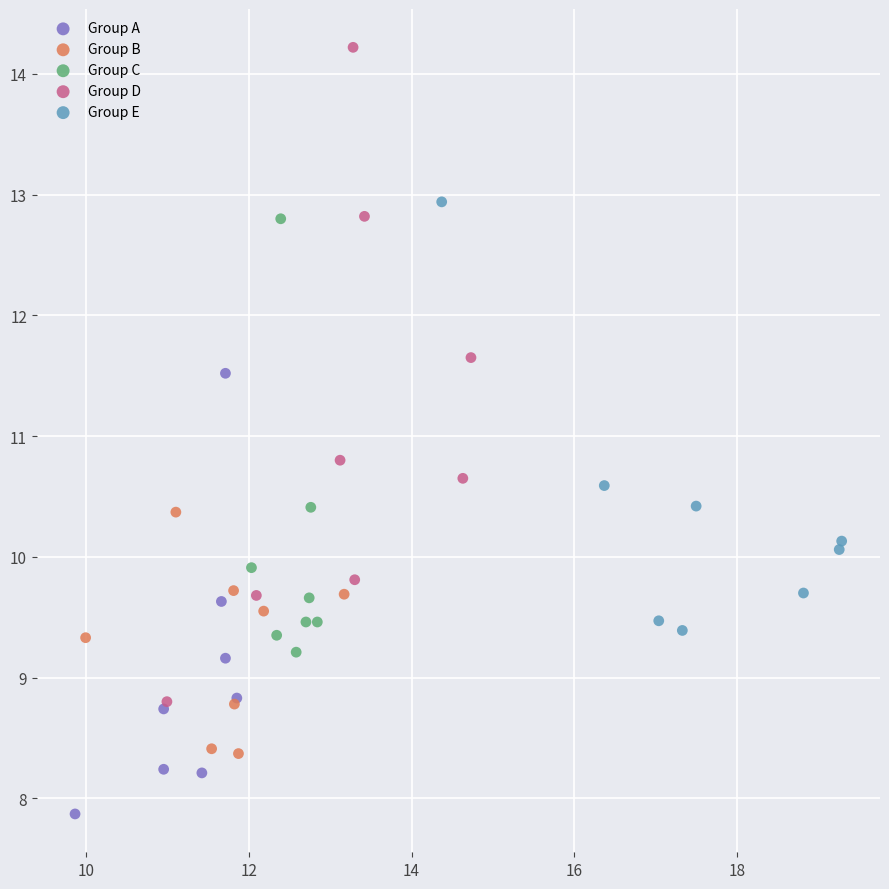

Which series has the widest spread of Y values?

Group D